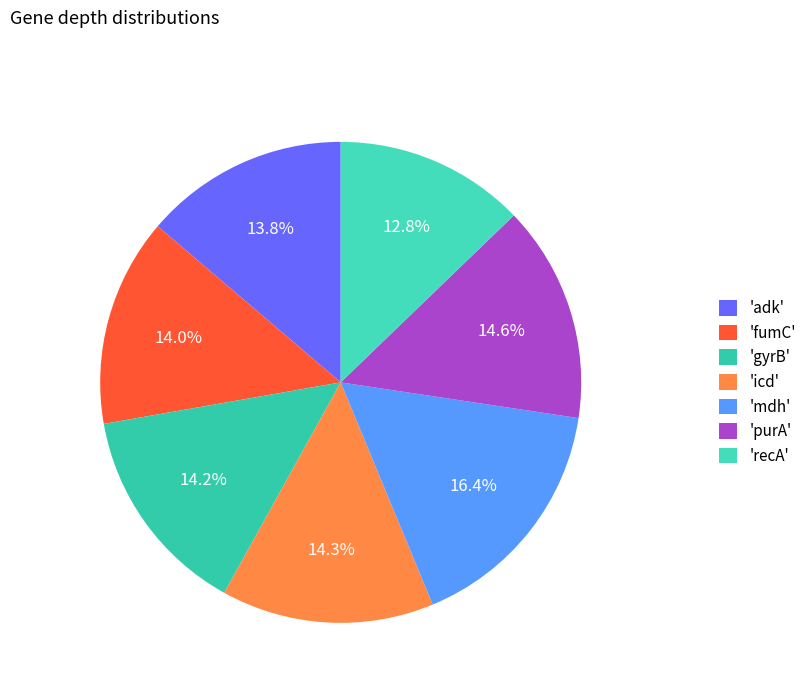

To the nearest percent, what is the average slice percentage?

14%